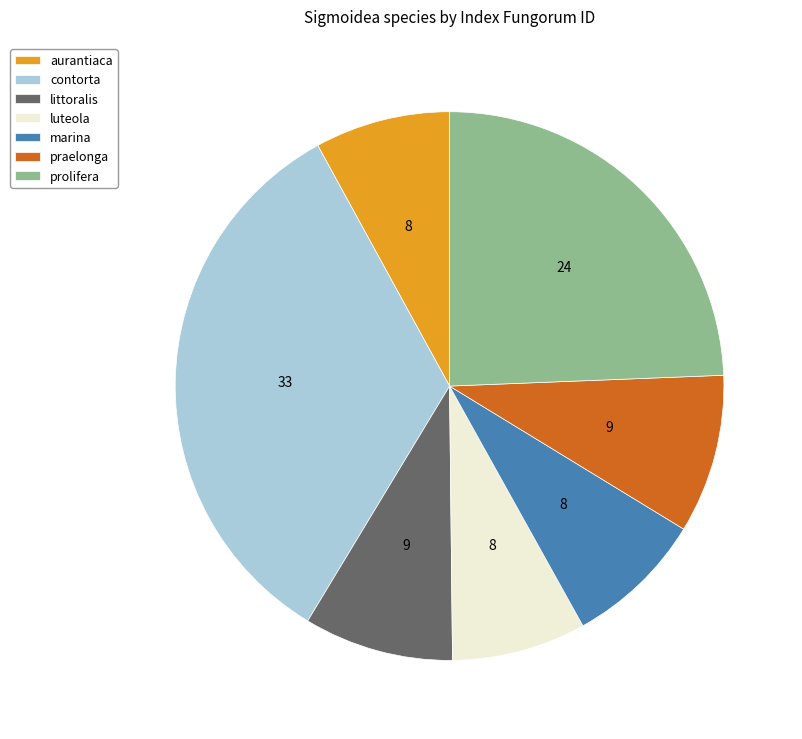

What is the largest slice in the pie chart?

contorta